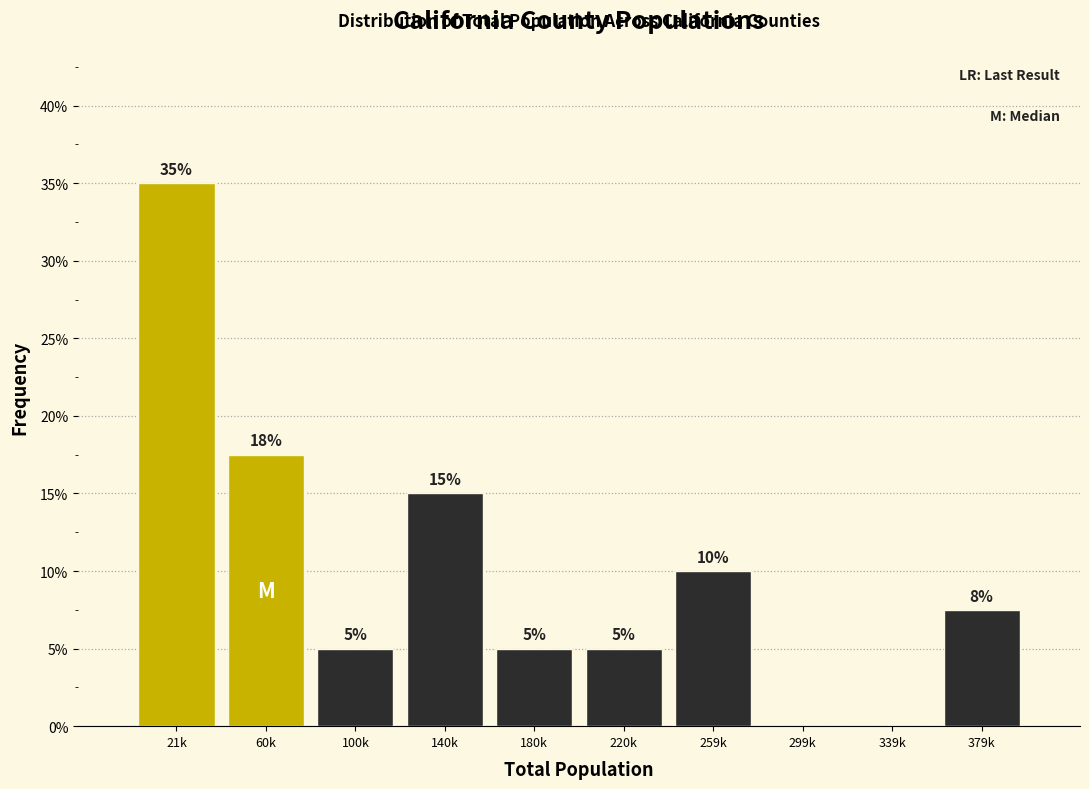

The value at 21k is 20.9. True or false?

False